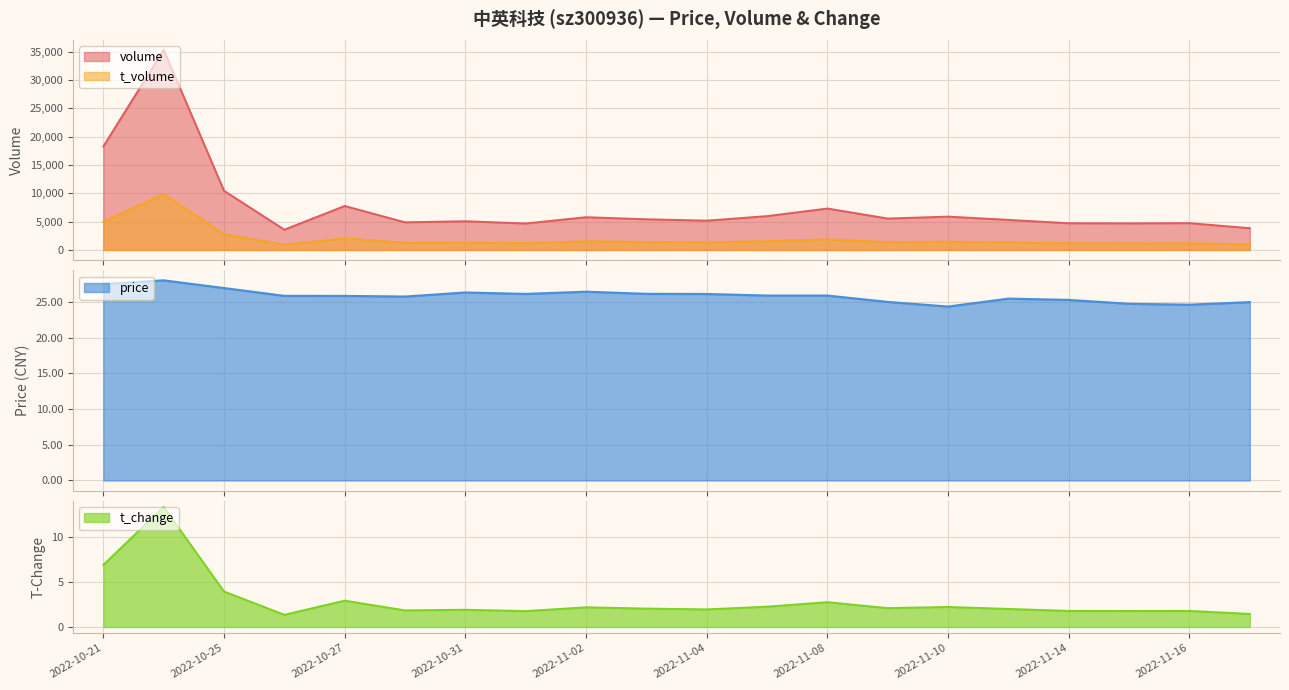

What is the value of the t_volume point at the 10th from the left?

1413.0